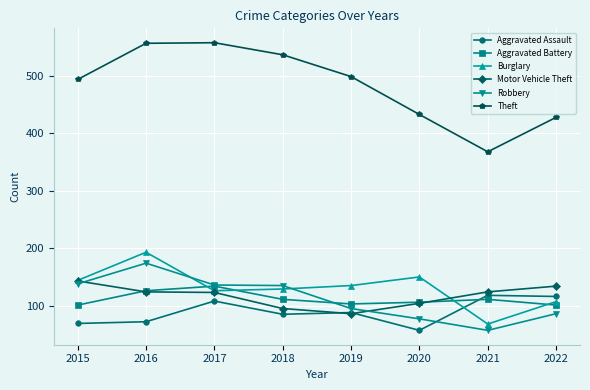

True or false: Burglary has a value of 135 at 2019.

True